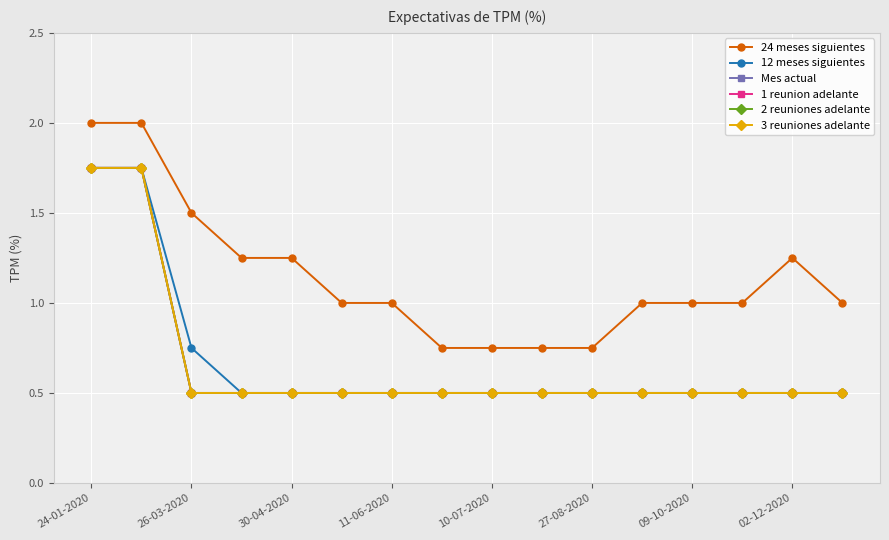

List the series in order of their peak value, highest first.

24 meses siguientes, 12 meses siguientes, Mes actual, 1 reunion adelante, 2 reuniones adelante, 3 reuniones adelante